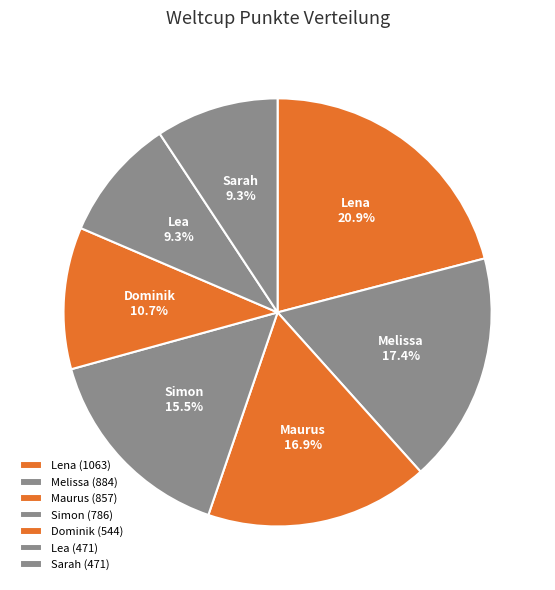

How many slices are in this pie chart?

7